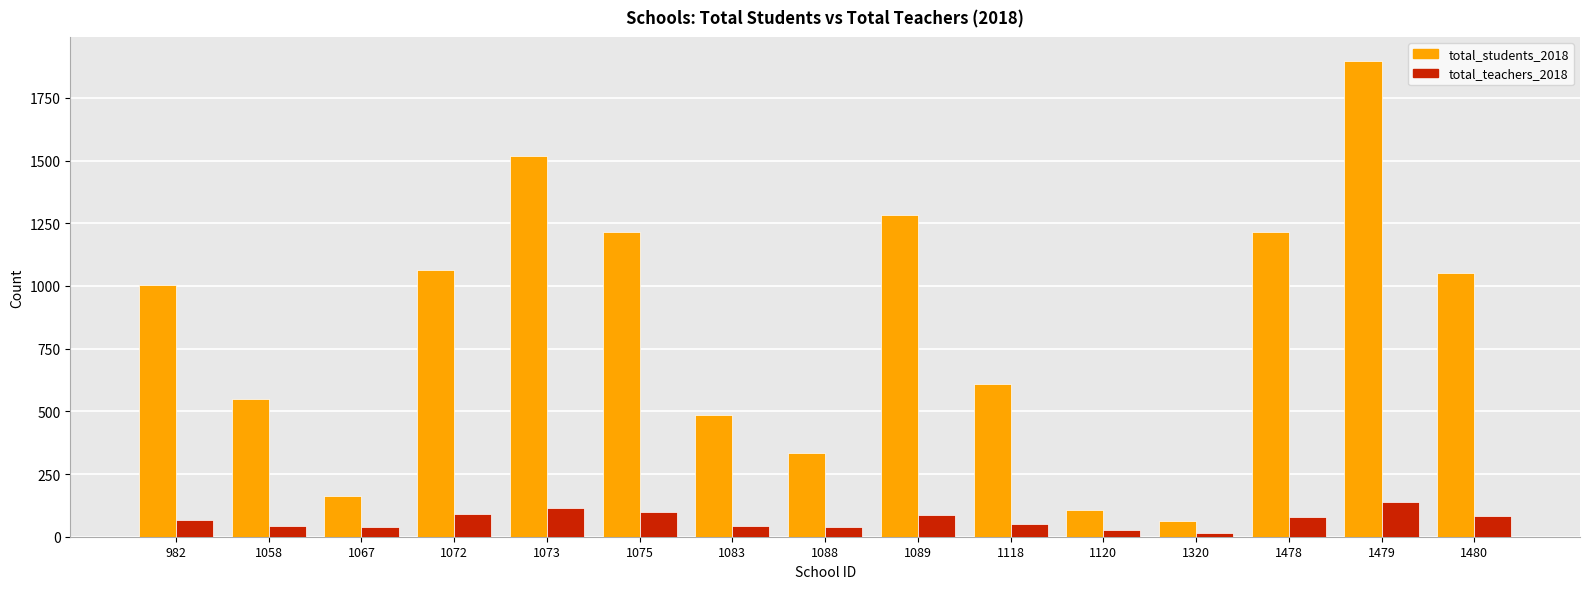

Which series changed the most between 1058 and 1478?

total_students_2018